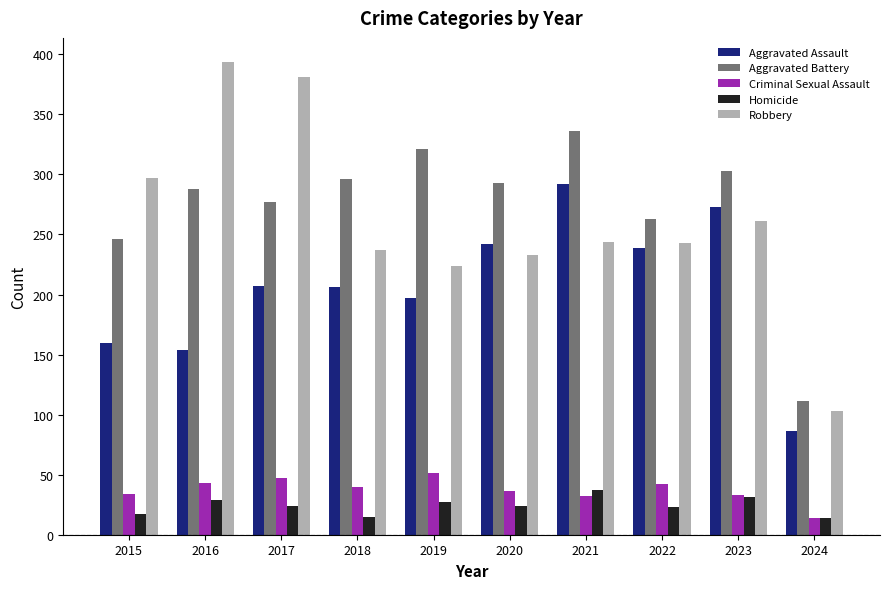

What is the sum of the Aggravated Assault values at 2024 and 2016?

240